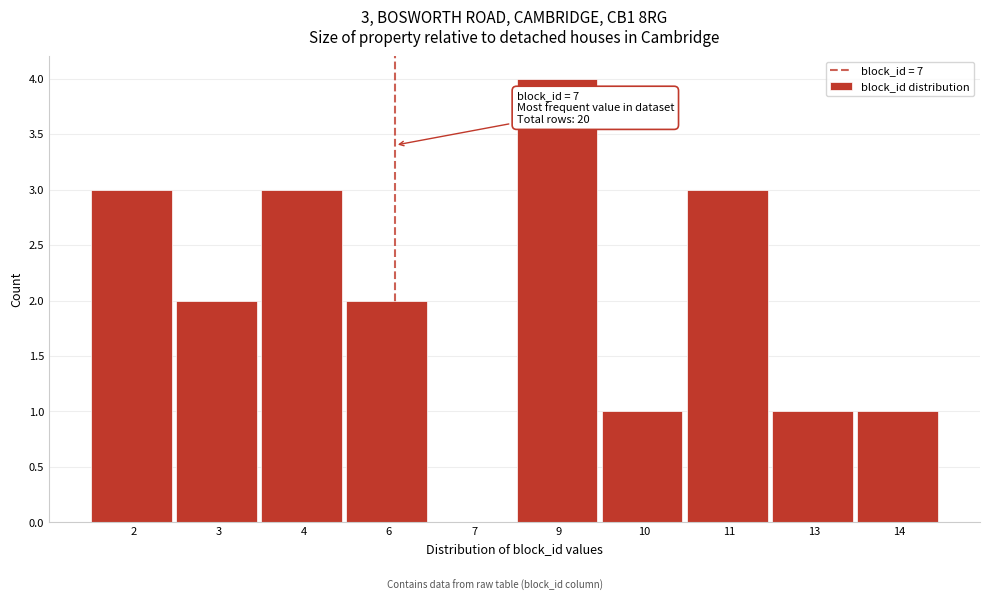

Reading right to left, transcribe all the data shown in this chart.

14=1	13=1	11=3	10=1	9=4	7=0	6=2	4=3	3=2	2=3